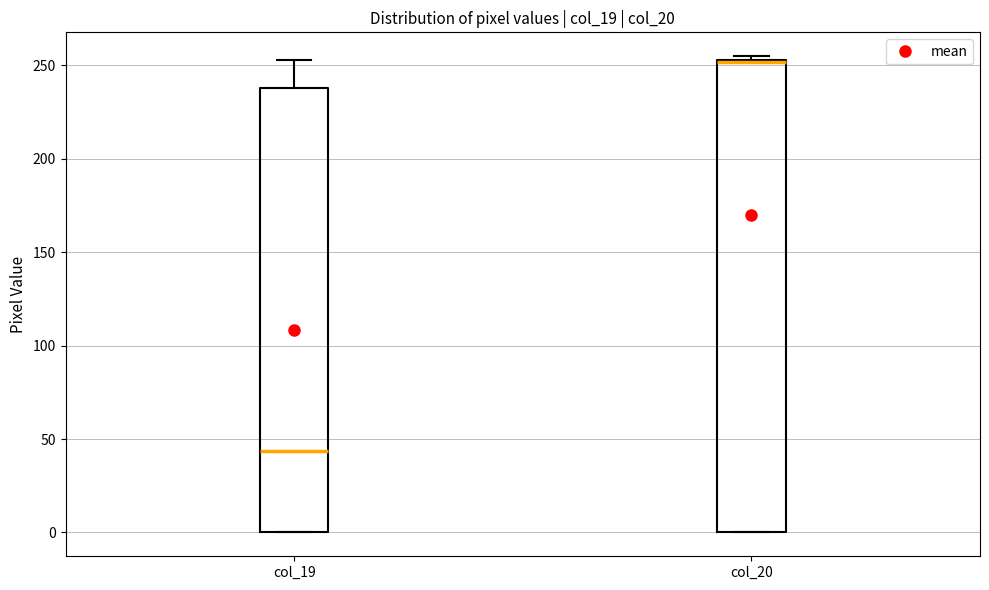

Reading left to right, transcribe this box plot: for each box, give where its median line is, the range the box spans, and where its two whiskers end, as read against the y-axis. The values are not printed on the chart, so give them approximately, as read against the axis.

col_19: median 45, box 0 to 240, whiskers 0 to 255
col_20: median 250 (drawn on the box's upper edge), box 0 to 255, whiskers 0 to 255 (just above the box's upper edge)